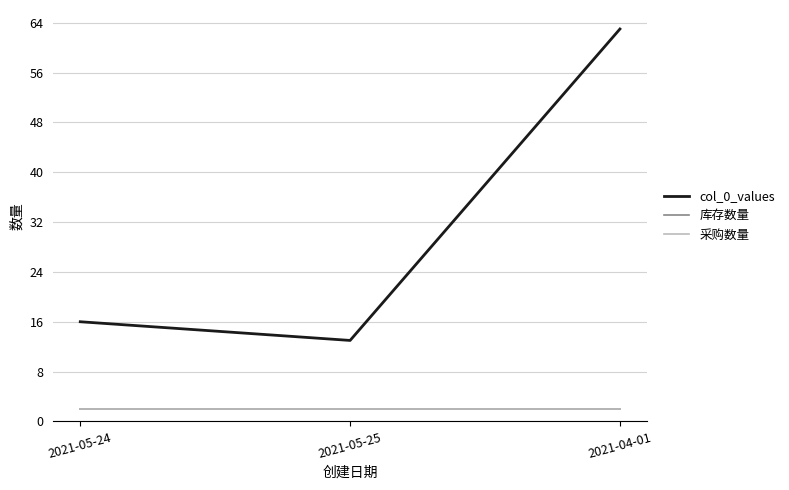

Is this an area chart (filled region under the line)?

No